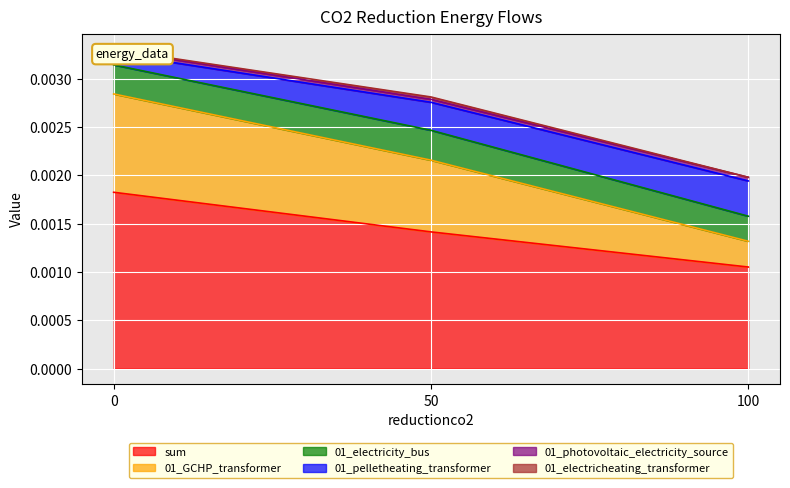

Where is sum nearest to the value 0?

100